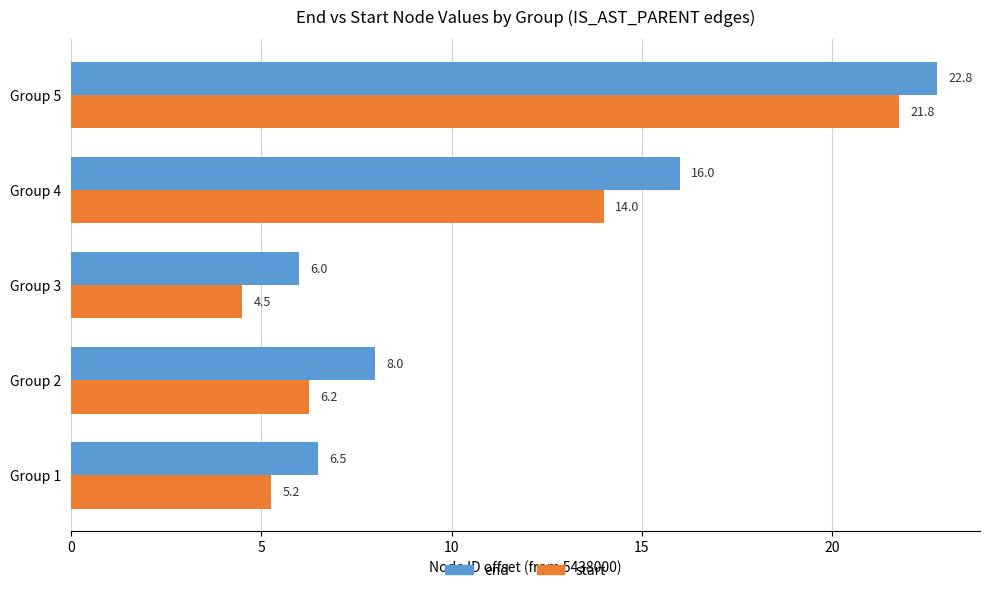

The value of start at Group 5 is 21.8. True or false?

True